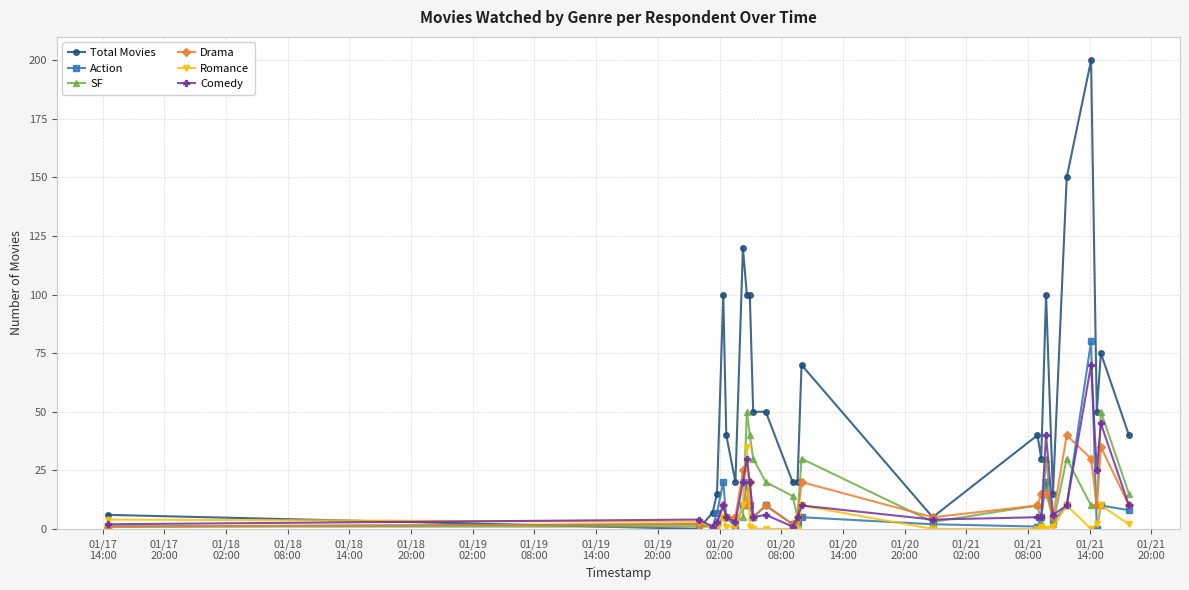

What is the maximum value for Comedy?

70